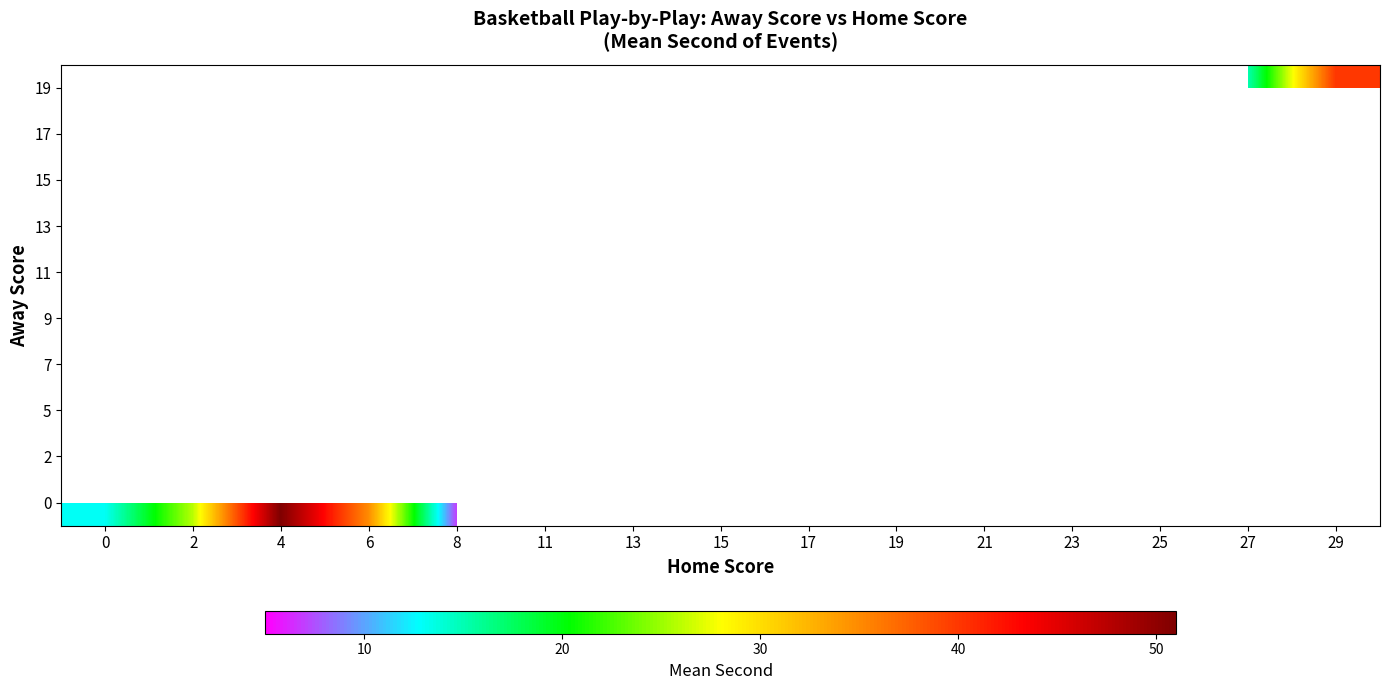

What is the maximum value shown in the chart?

51.0